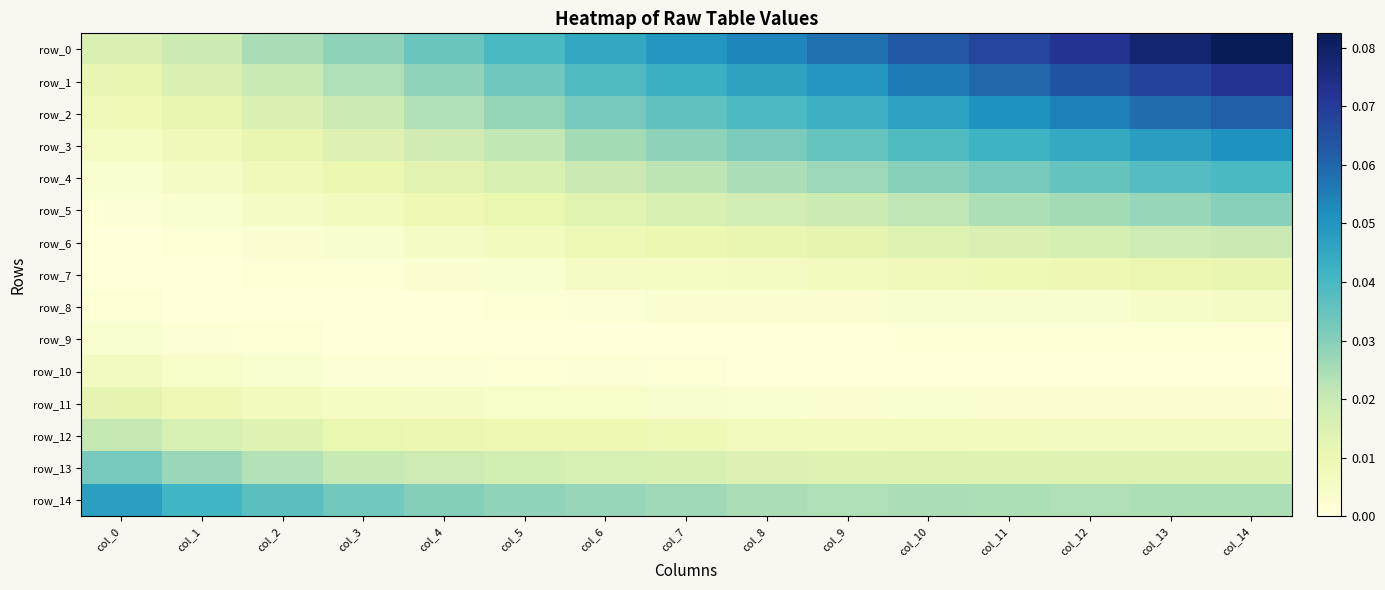

Which series has the largest total across all categories?

row_0